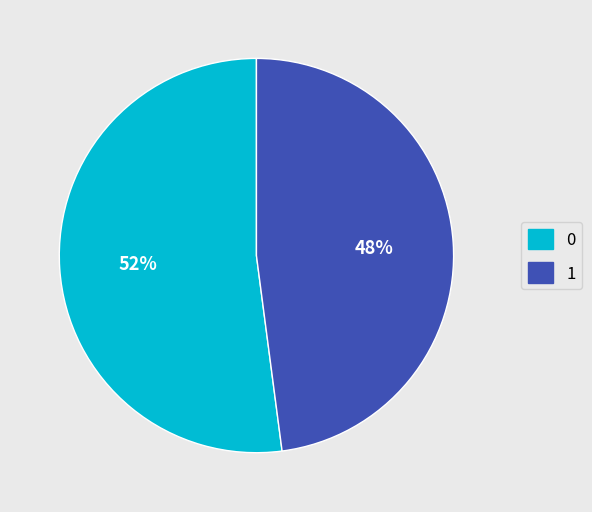

To the nearest percent, what percentage of the pie is 1?

48%